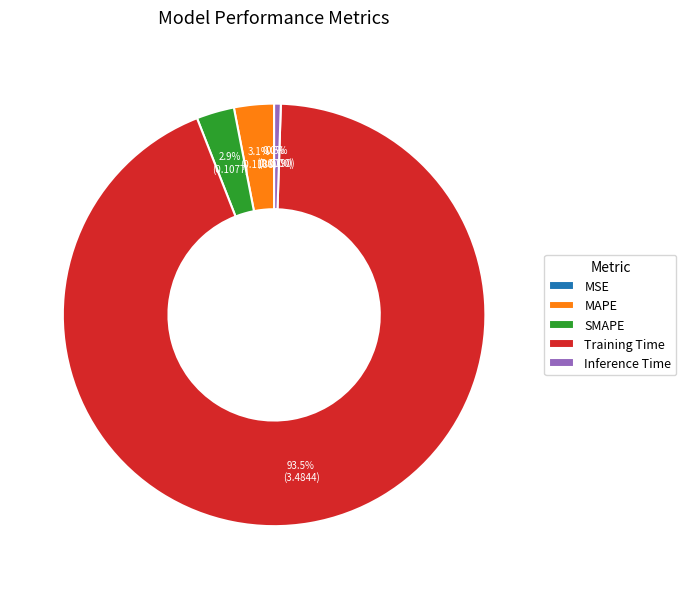

What is the largest slice in the pie chart?

Training Time